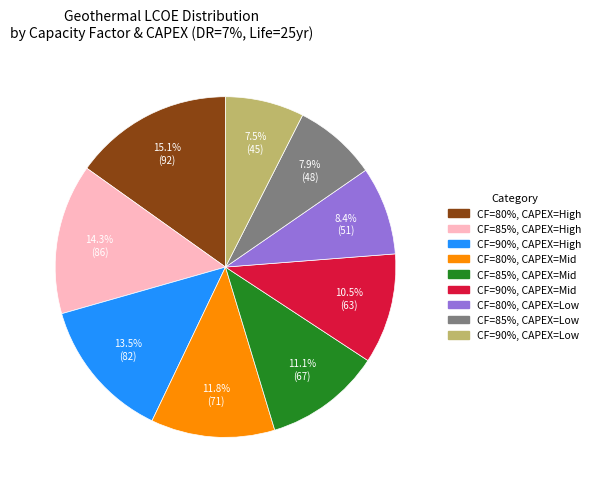

What portion of the pie excludes CF=90%, CAPEX=Low?

92.5%